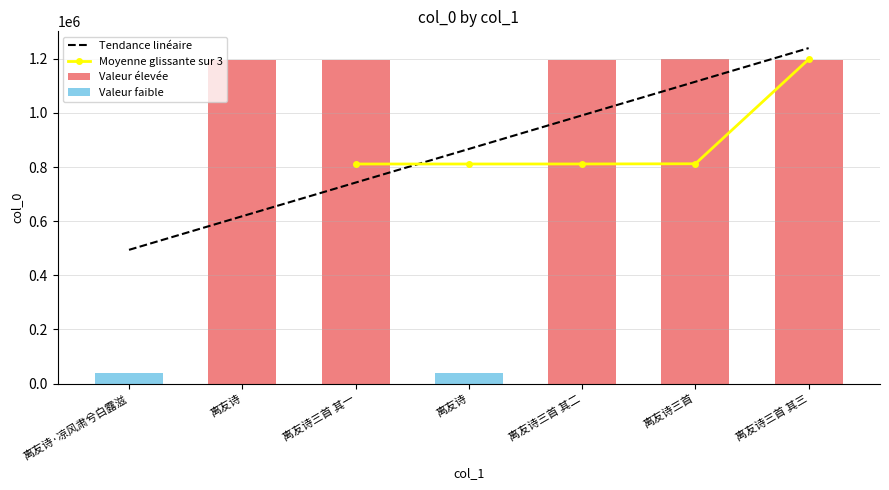

How many bars are there in total?

7